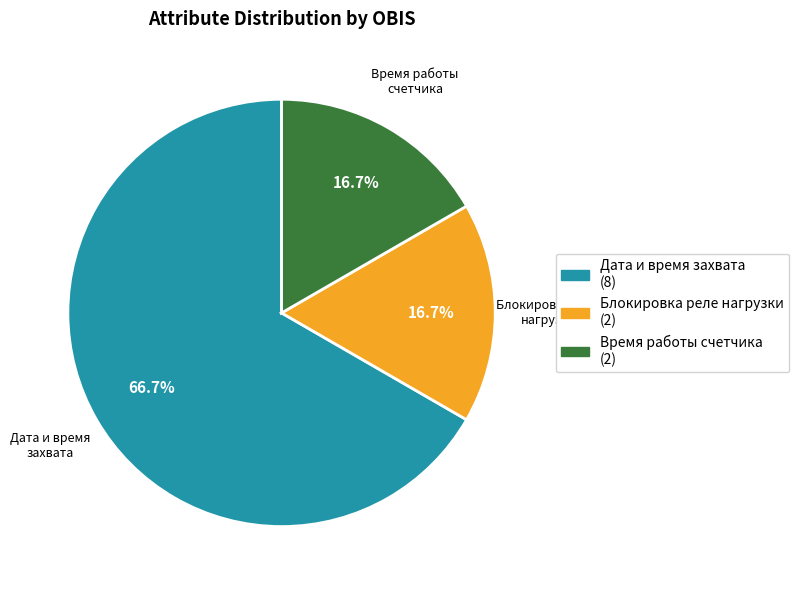

Which category accounts for the majority?

Дата и время захвата (8)